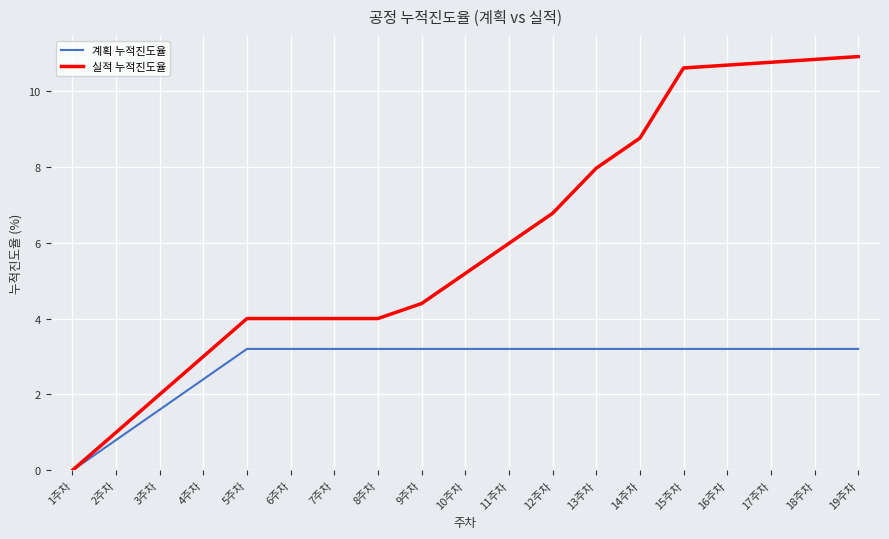

Reading left to right, transcribe all the data shown in this chart.

계획 누적진도율: 1주차=0.0	2주차=0.8	3주차=1.6	4주차=2.4	5주차=3.2	6주차=3.2	7주차=3.2	8주차=3.2	9주차=3.2	10주차=3.2	11주차=3.2	12주차=3.2	13주차=3.2	14주차=3.2	15주차=3.2	16주차=3.2	17주차=3.2	18주차=3.2	19주차=3.2
실적 누적진도율: 1주차=0.0	2주차=1.0	3주차=2.0	4주차=3.0	5주차=4.0	6주차=4.0	7주차=4.0	8주차=4.0	9주차=4.4	10주차=5.2	11주차=6.0	12주차=6.8	13주차=8.0	14주차=8.8	15주차=10.6	16주차=10.7	17주차=10.8	18주차=10.8	19주차=10.9